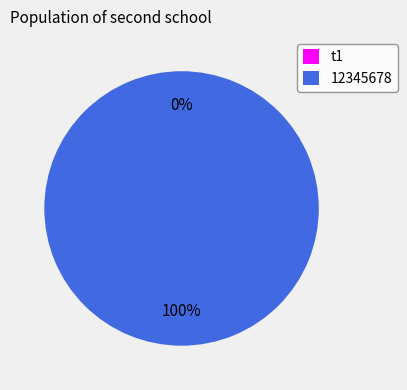

True or false: 12345678 accounts for 100% of the total.

True